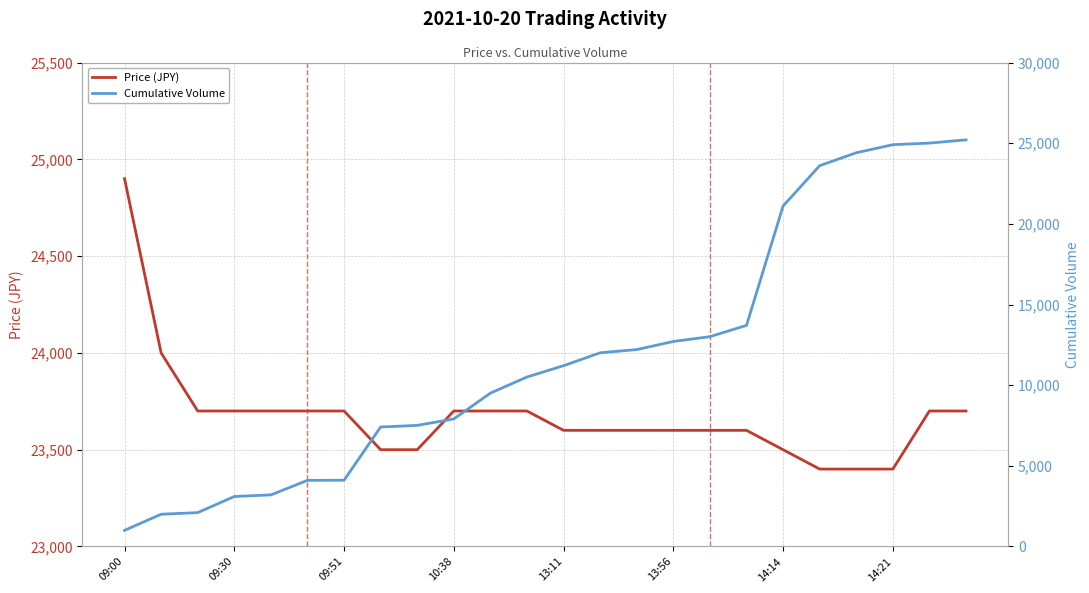

Reading left to right, extract all data points from this chart.

Price (JPY): 24900	24000	23700	23700	23700	23700	23700	23500	23500	23700	23700	23700	23600	23600	23600	23600	23600	23600	23500	23400	23400	23400	23700	23700
Cumulative Volume: 1000	2000	2100	3100	3200	4100	4108	7408	7508	7908	9508	10508	11208	12008	12208	12708	13008	13708	21108	23608	24408	24908	25008	25208